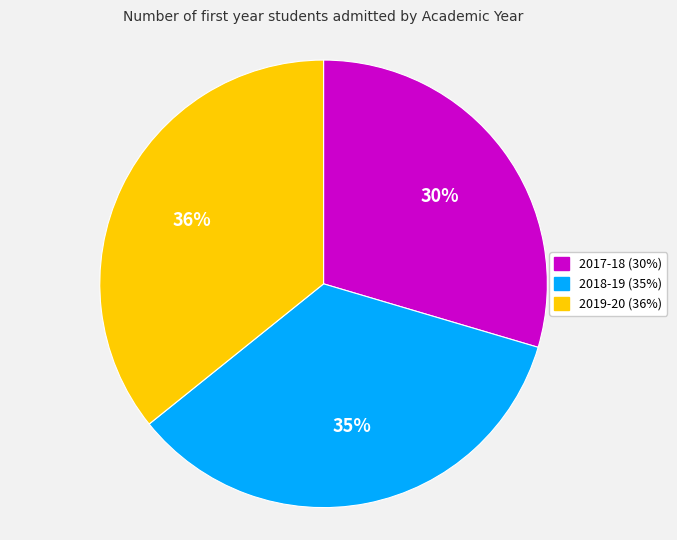

To the nearest percent, what is the difference between the 2019-20 and 2017-18 slice percentages?

6%